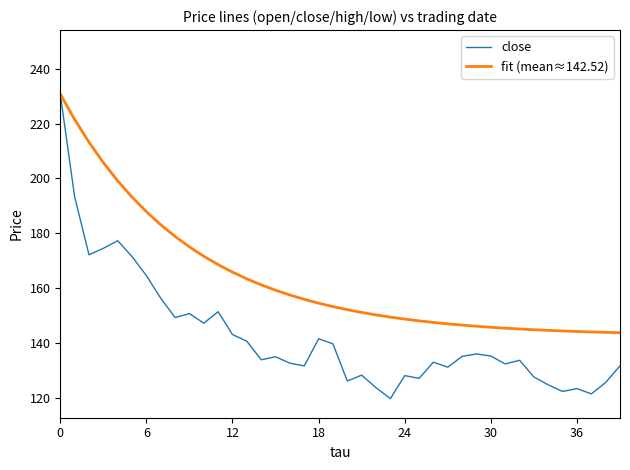

Does the chart display data point markers on the line(s)?

No